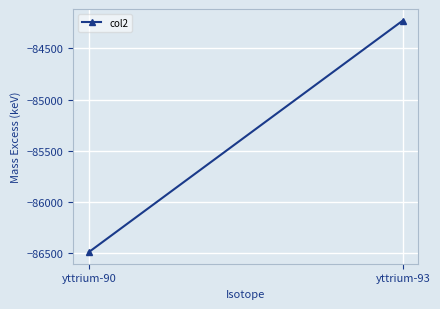

Rank the categories by value from lowest to highest.

yttrium-90, yttrium-93